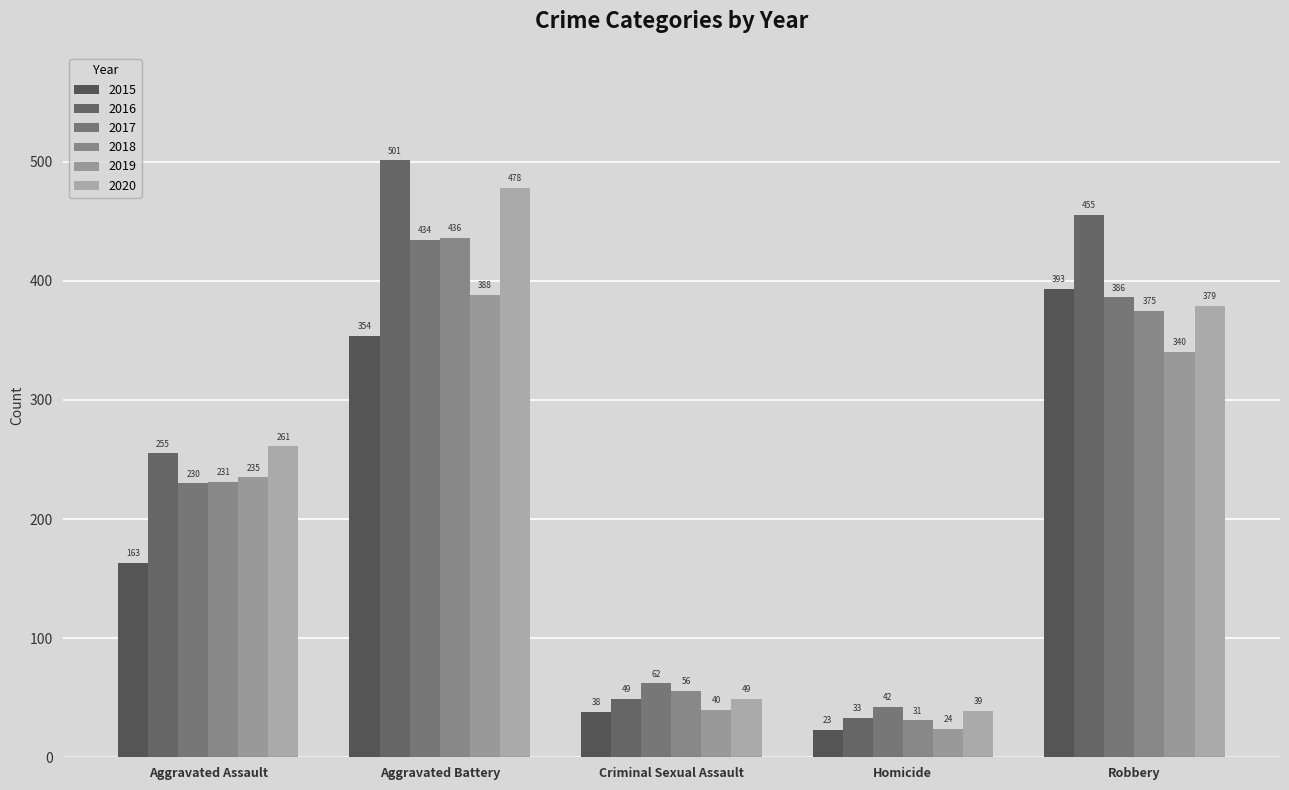

What is the label of the 5th bar from the left?

Robbery